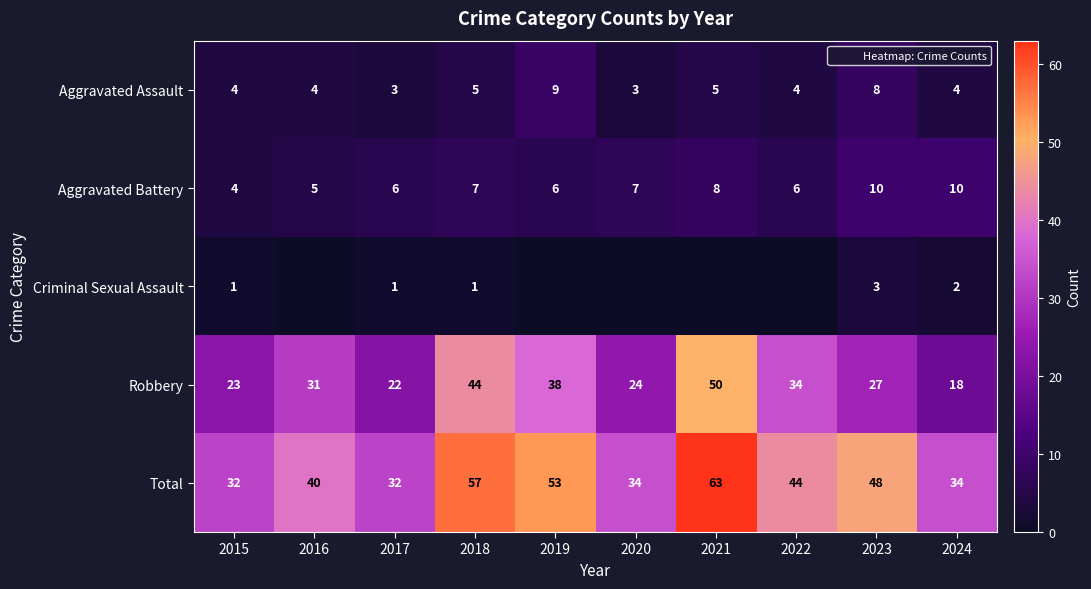

What is the sum of all Criminal Sexual Assault values?

8